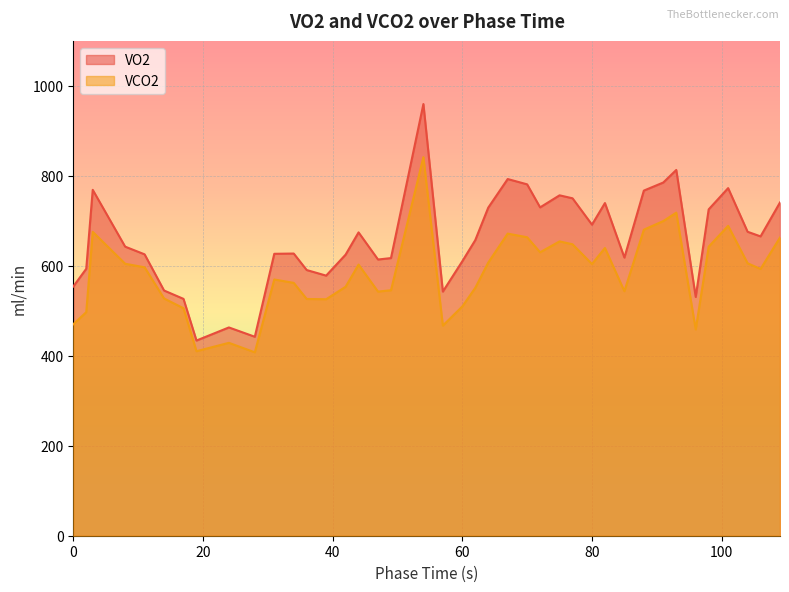

At which category does VCO2 reach its first local valley?

19